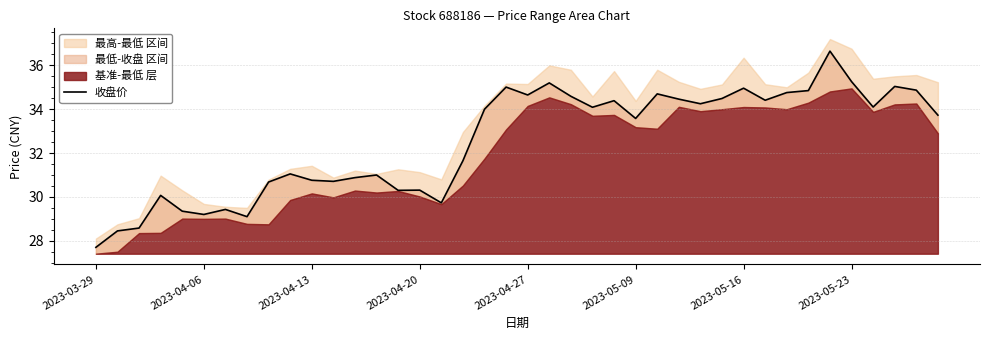

How many categories are shown in the chart?

40